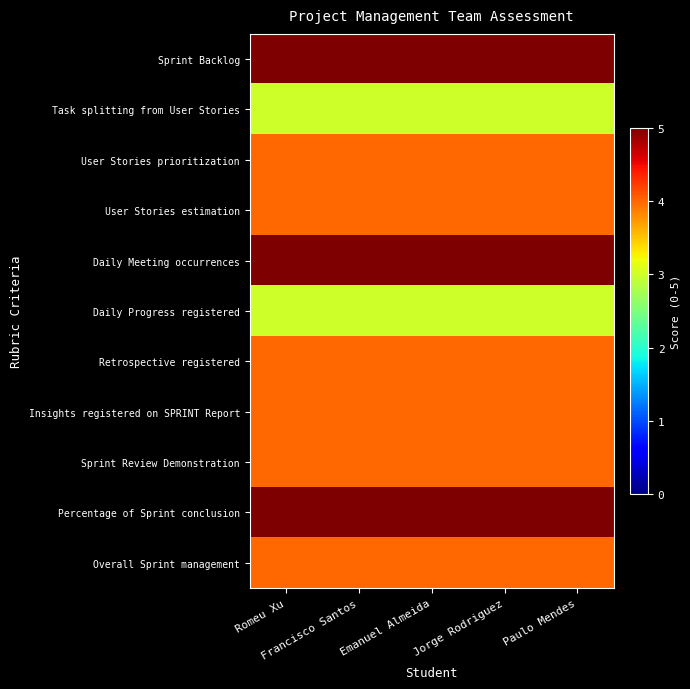

Reading left to right, what are all the values shown in this chart?

Sprint Backlog: Romeu Xu=5	Francisco Santos=5	Emanuel Almeida=5	Jorge Rodriguez=5	Paulo Mendes=5
Task splitting from User Stories: Romeu Xu=3	Francisco Santos=3	Emanuel Almeida=3	Jorge Rodriguez=3	Paulo Mendes=3
User Stories prioritization: Romeu Xu=4	Francisco Santos=4	Emanuel Almeida=4	Jorge Rodriguez=4	Paulo Mendes=4
User Stories estimation: Romeu Xu=4	Francisco Santos=4	Emanuel Almeida=4	Jorge Rodriguez=4	Paulo Mendes=4
Daily Meeting occurrences: Romeu Xu=5	Francisco Santos=5	Emanuel Almeida=5	Jorge Rodriguez=5	Paulo Mendes=5
Daily Progress registered: Romeu Xu=3	Francisco Santos=3	Emanuel Almeida=3	Jorge Rodriguez=3	Paulo Mendes=3
Retrospective registered: Romeu Xu=4	Francisco Santos=4	Emanuel Almeida=4	Jorge Rodriguez=4	Paulo Mendes=4
Insights registered on SPRINT Report: Romeu Xu=4	Francisco Santos=4	Emanuel Almeida=4	Jorge Rodriguez=4	Paulo Mendes=4
Sprint Review Demonstration: Romeu Xu=4	Francisco Santos=4	Emanuel Almeida=4	Jorge Rodriguez=4	Paulo Mendes=4
Percentage of Sprint conclusion: Romeu Xu=5	Francisco Santos=5	Emanuel Almeida=5	Jorge Rodriguez=5	Paulo Mendes=5
Overall Sprint management: Romeu Xu=4	Francisco Santos=4	Emanuel Almeida=4	Jorge Rodriguez=4	Paulo Mendes=4